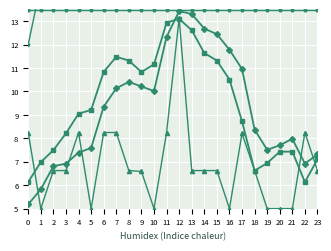

True or false: mask and indoor intersect in this chart.

False